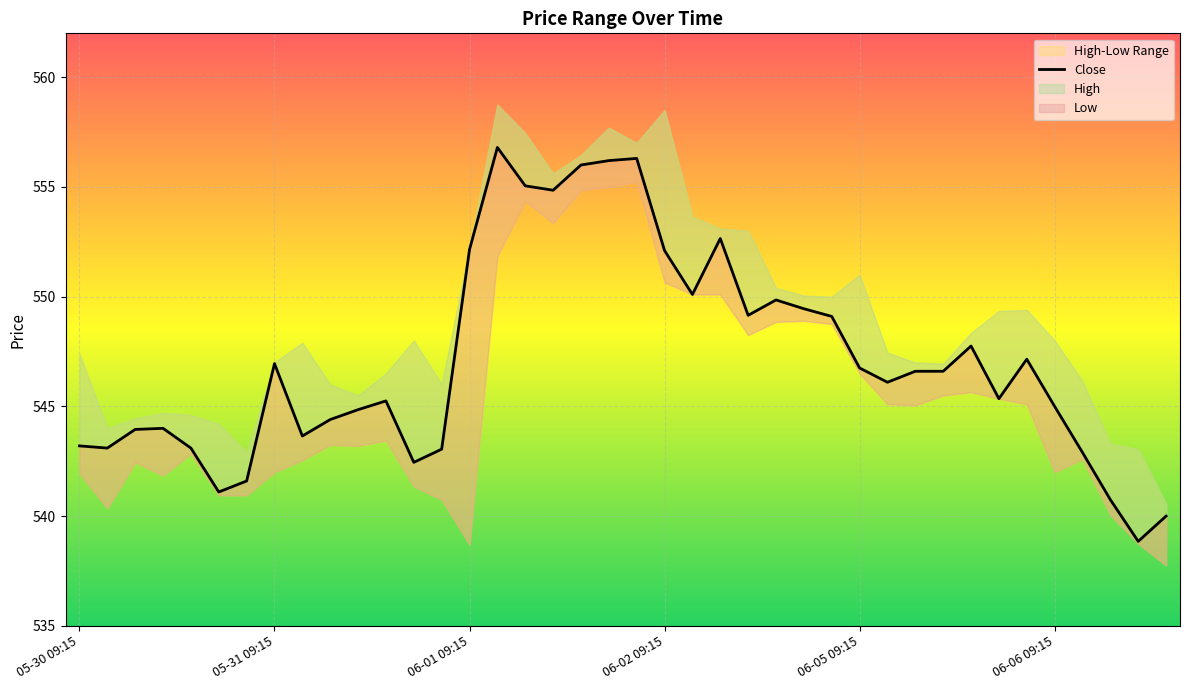

How many lines are shown in the chart?

1